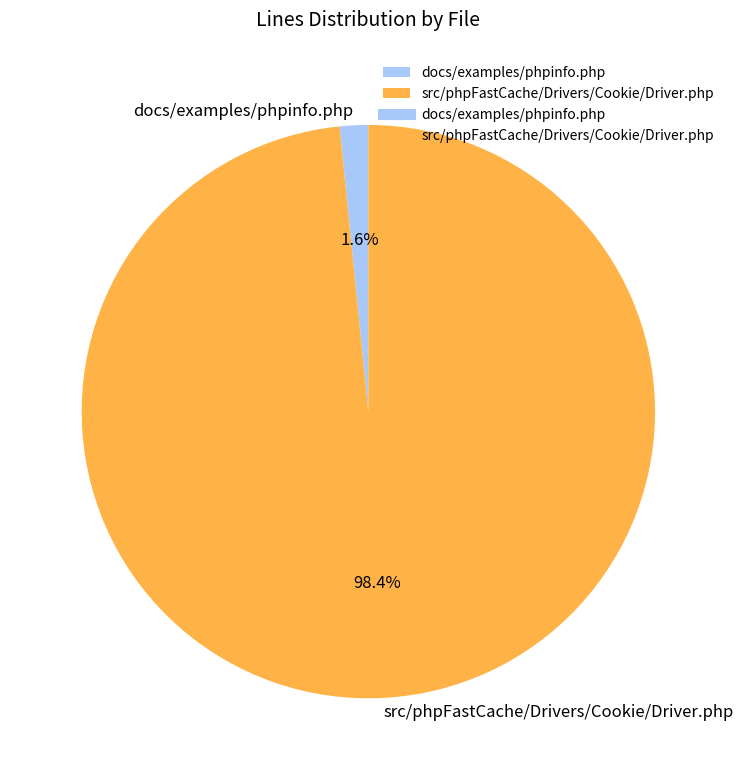

How many slices are in this pie chart?

2